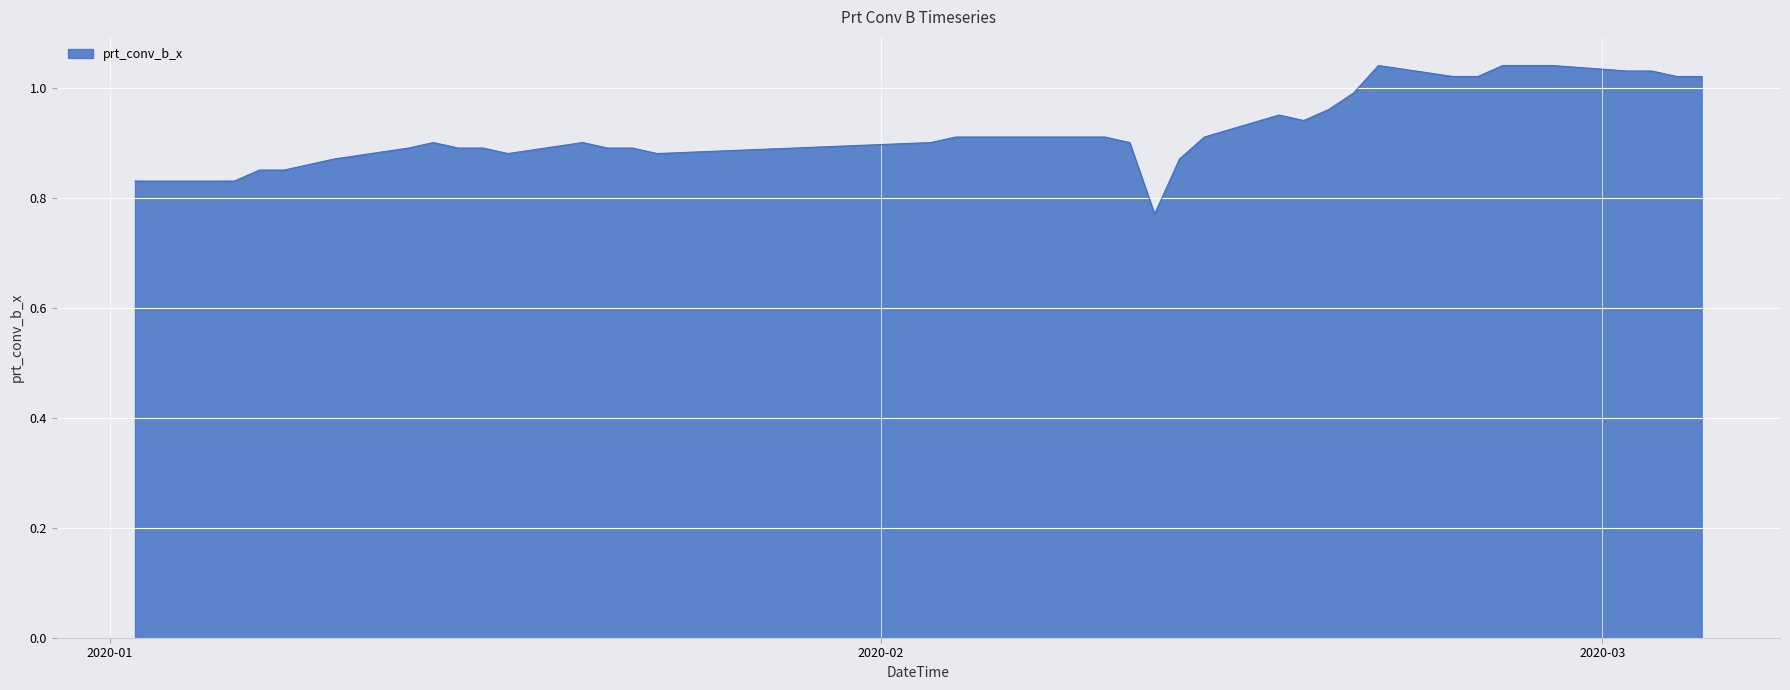

What is the difference between the maximum and minimum values?

0.3